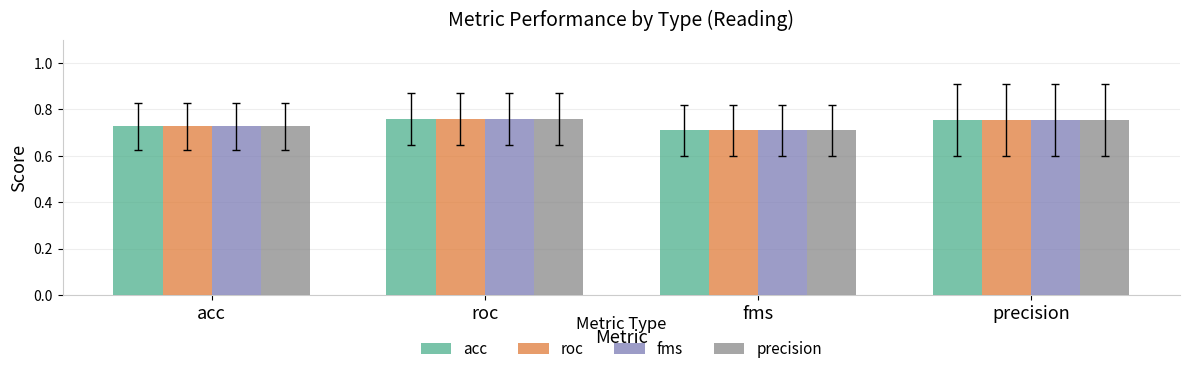

Is it true that fms equals 1.2 at fms?

False